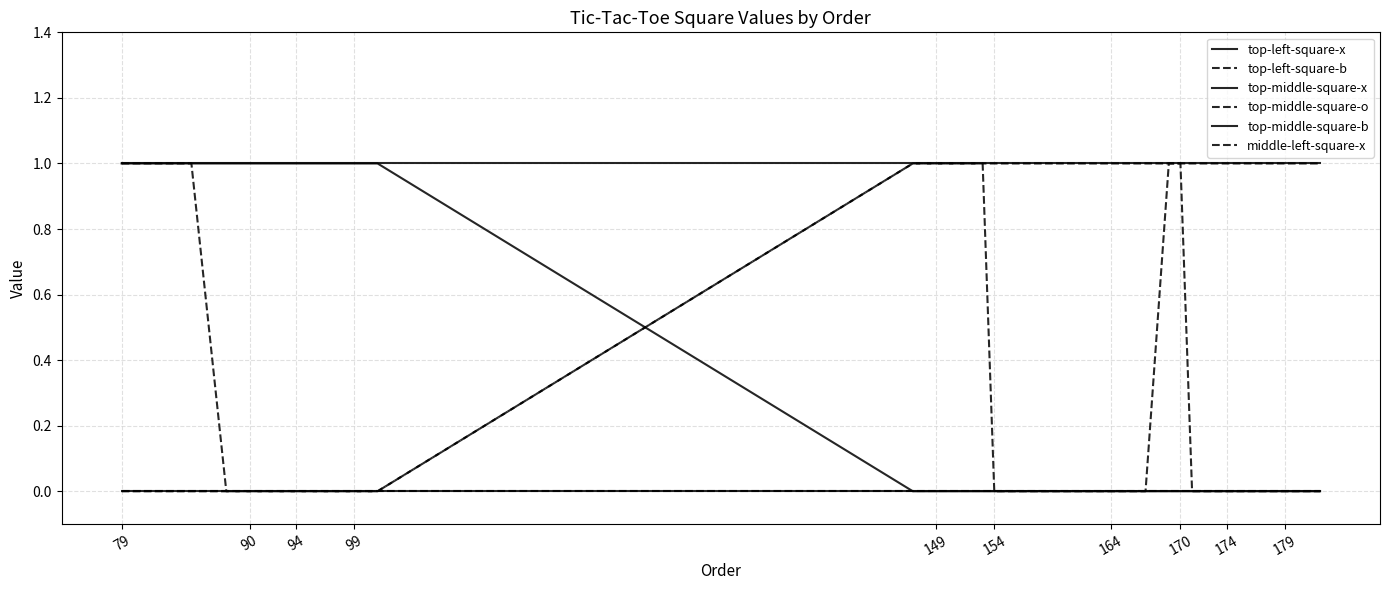

Is this an area chart (filled region under the line)?

No